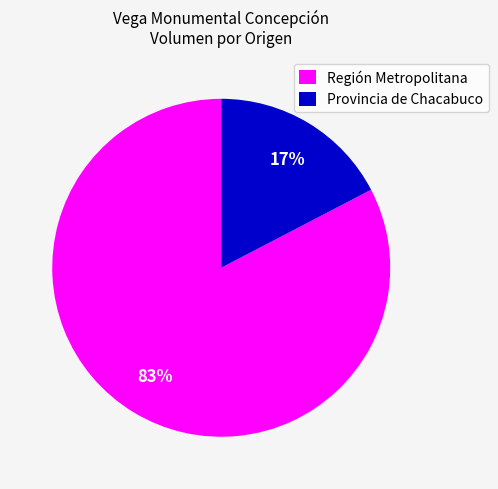

How many segments does this pie chart have?

2